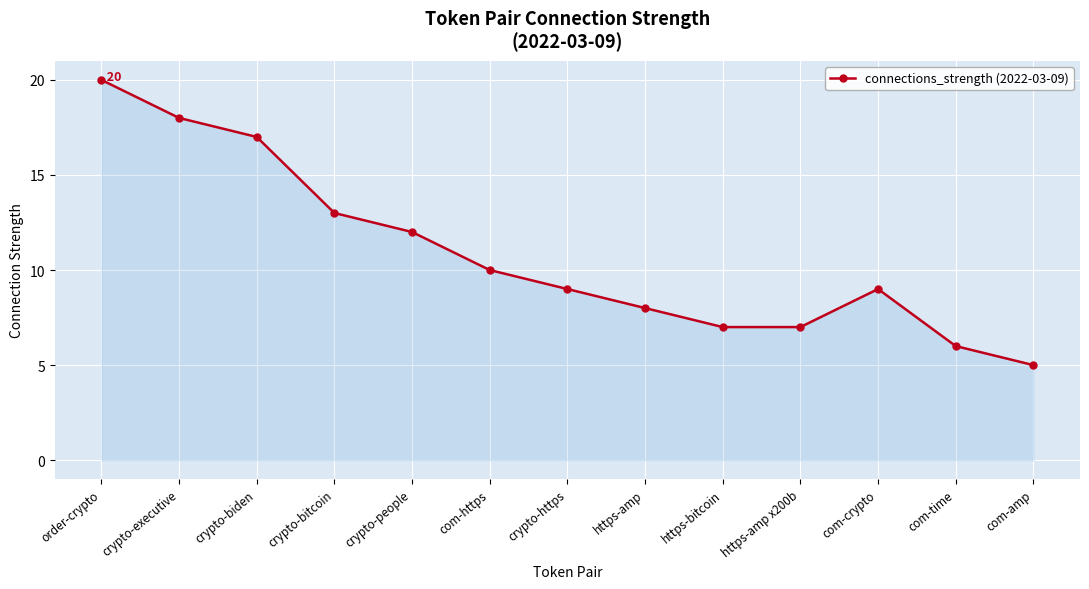

What is the greatest value displayed?

20